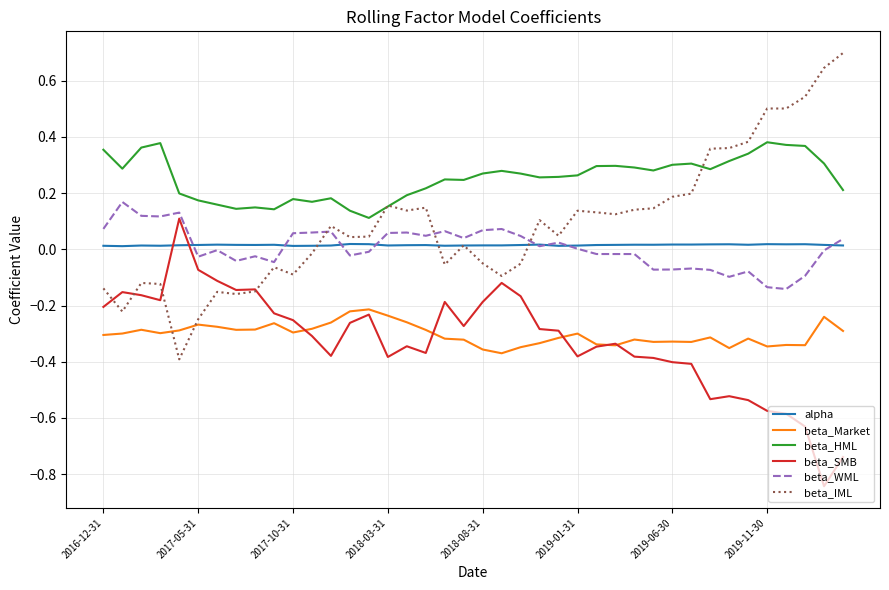

In beta_WML, how many points are lower than both neighbors (excluding endpoints)?

11